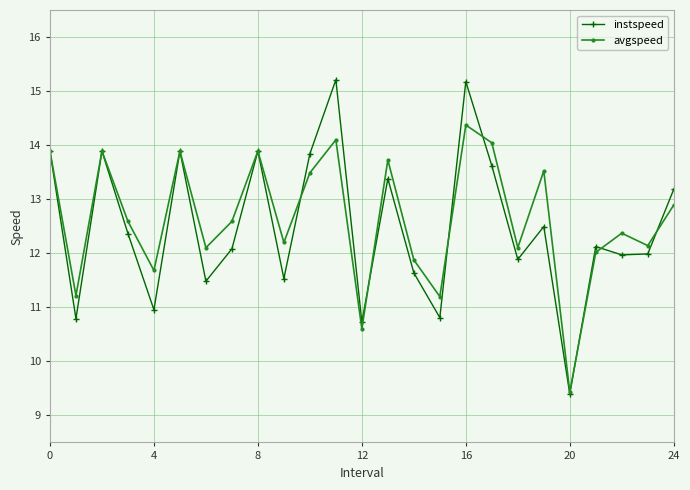

How many categories are shown in the chart?

25